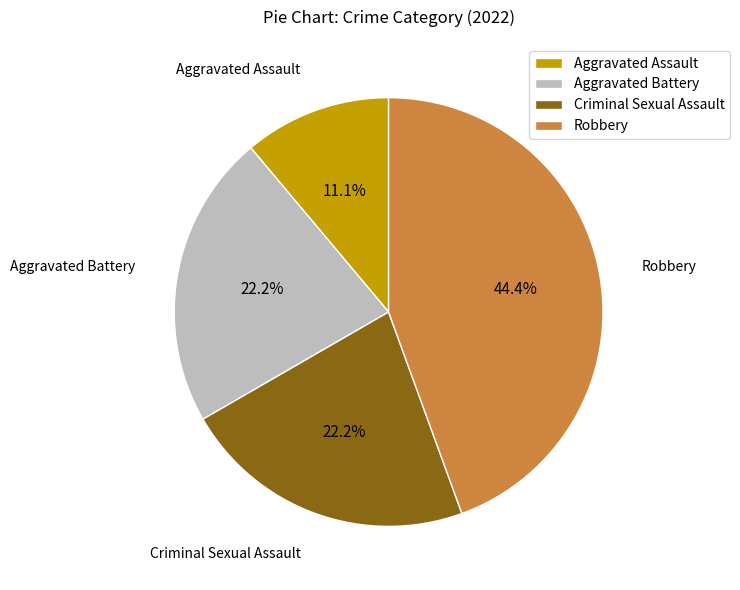

The Aggravated Battery slice represents 22% of the pie. True or false?

True